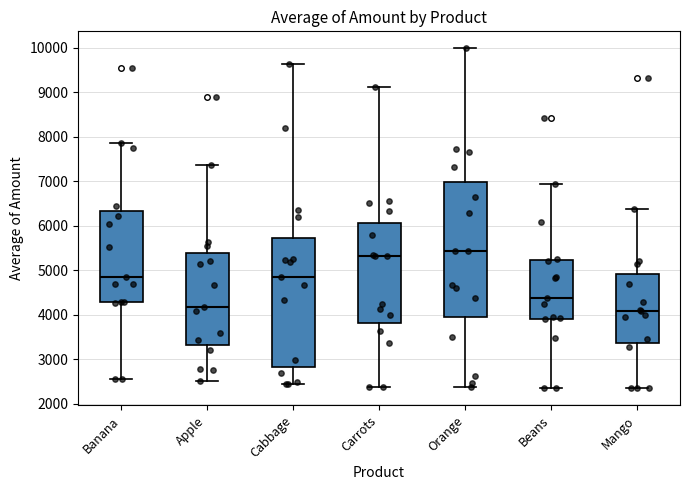

Which box is the tallest, from its lower edge to its upper edge?

Orange